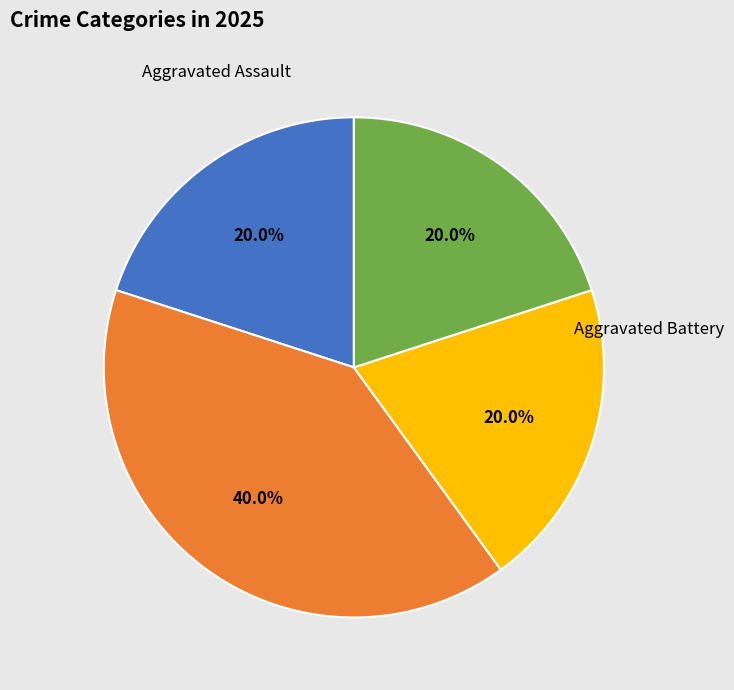

Is it true that Robbery is 20% of the pie?

True